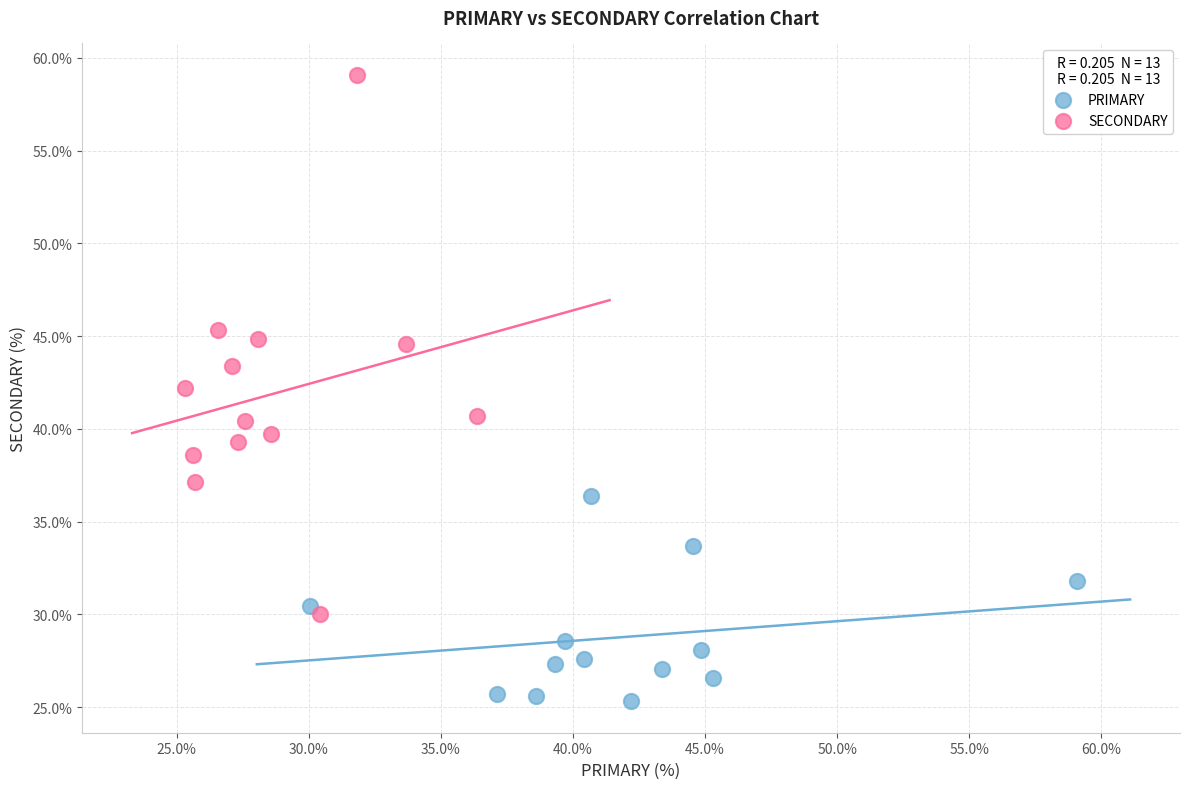

Which series reaches the minimum Y coordinate?

PRIMARY